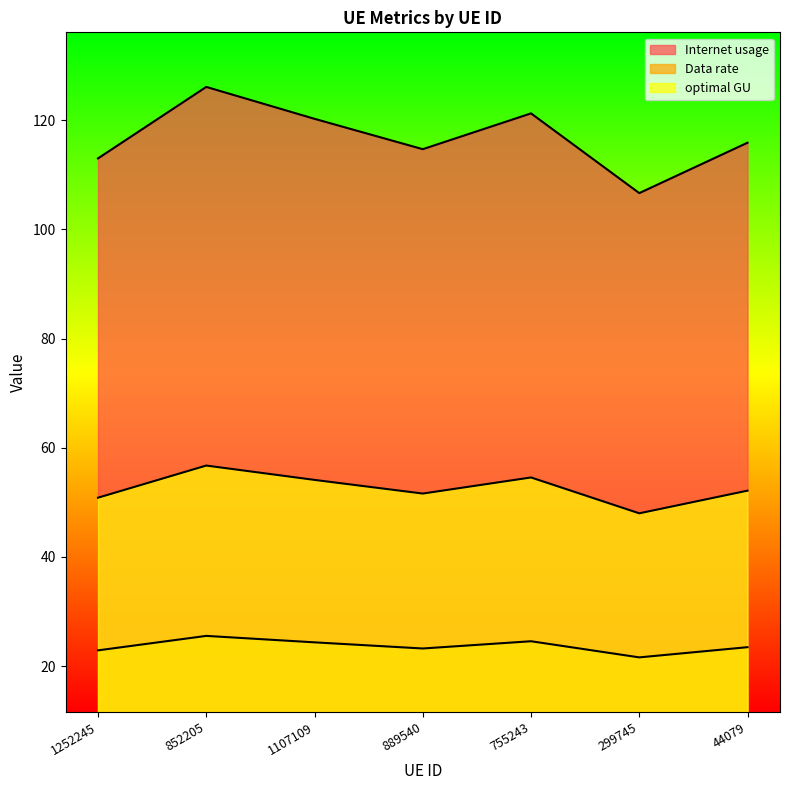

What is the label of the 3rd point from the right?

755243